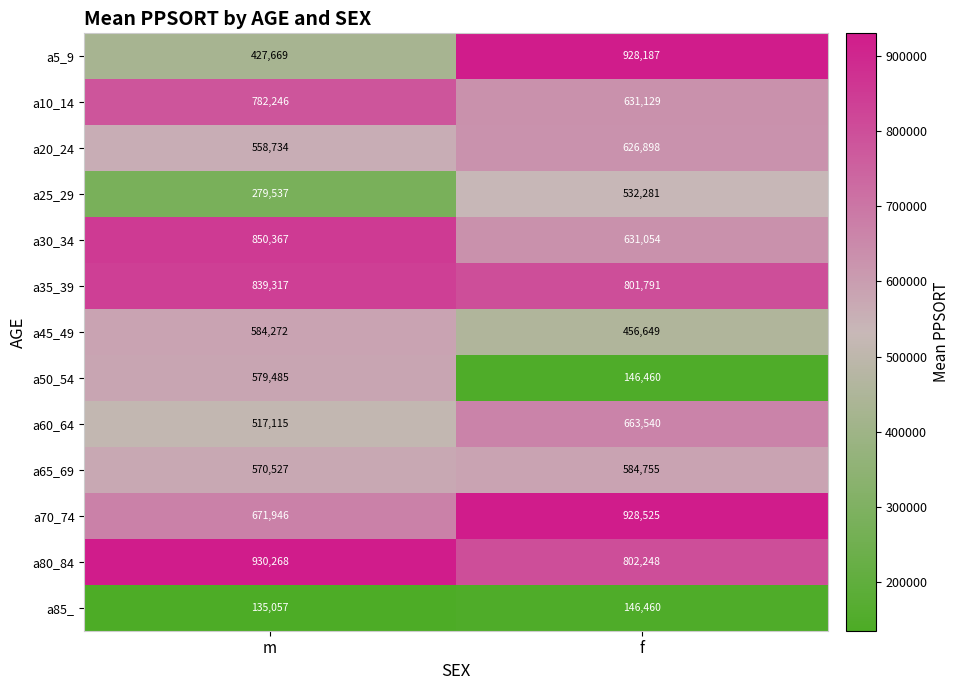

Count the number of data series in this chart.

13